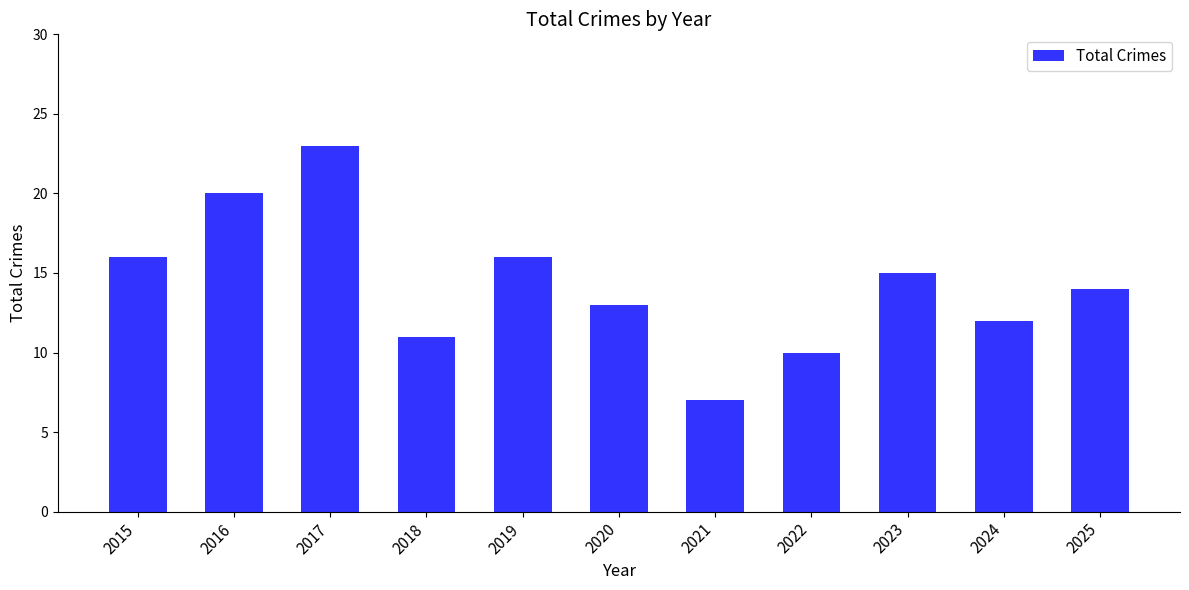

At which label does the data first exceed 14?

2015